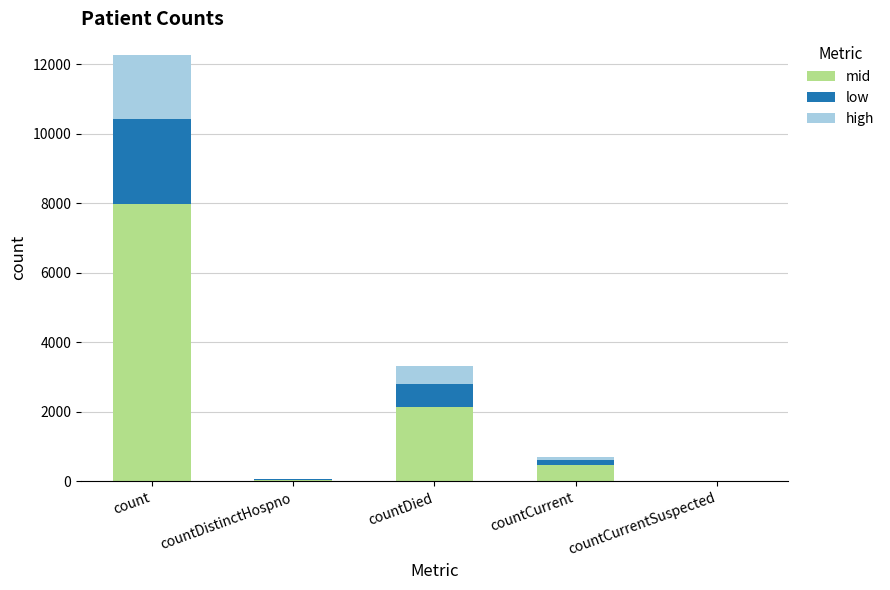

At which category is the sum across all series the highest?

count